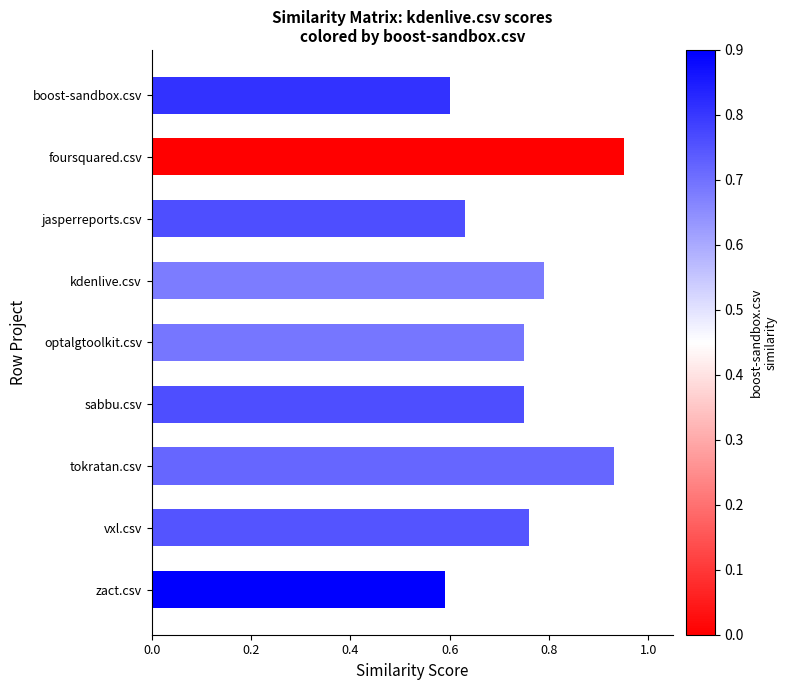

How many values are between 0 and 1?

9